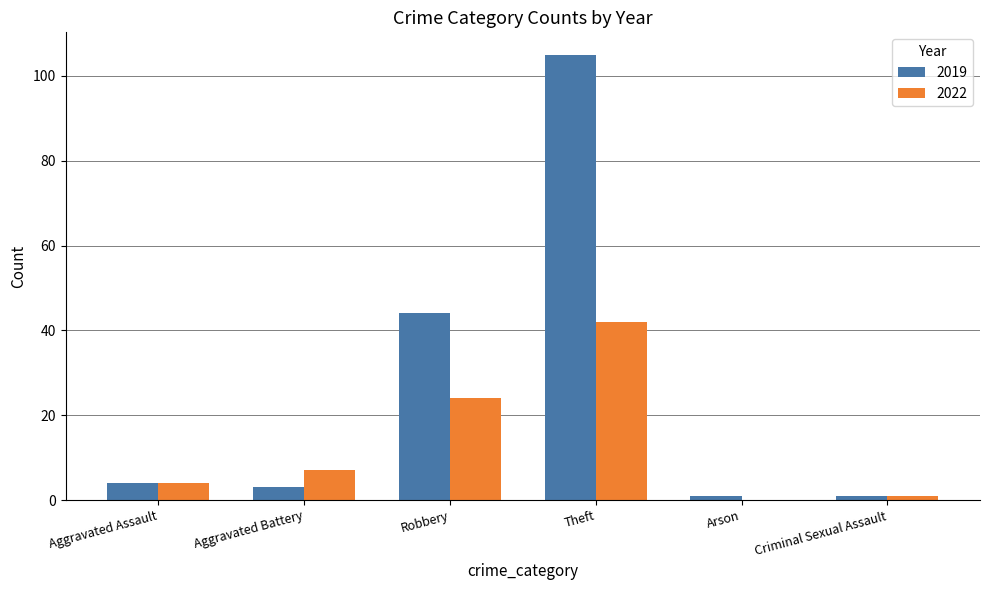

Between Robbery and Theft, which series saw the biggest shift?

2019